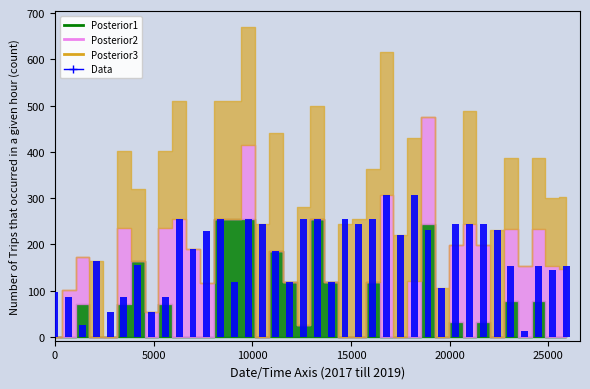

What is the average value?

179.0